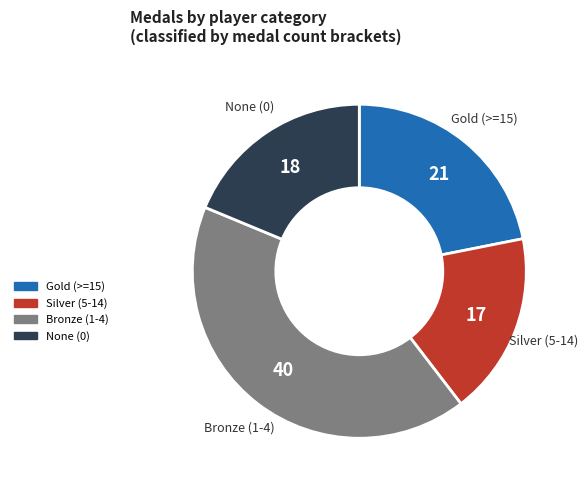

Is there a majority slice in this chart?

No